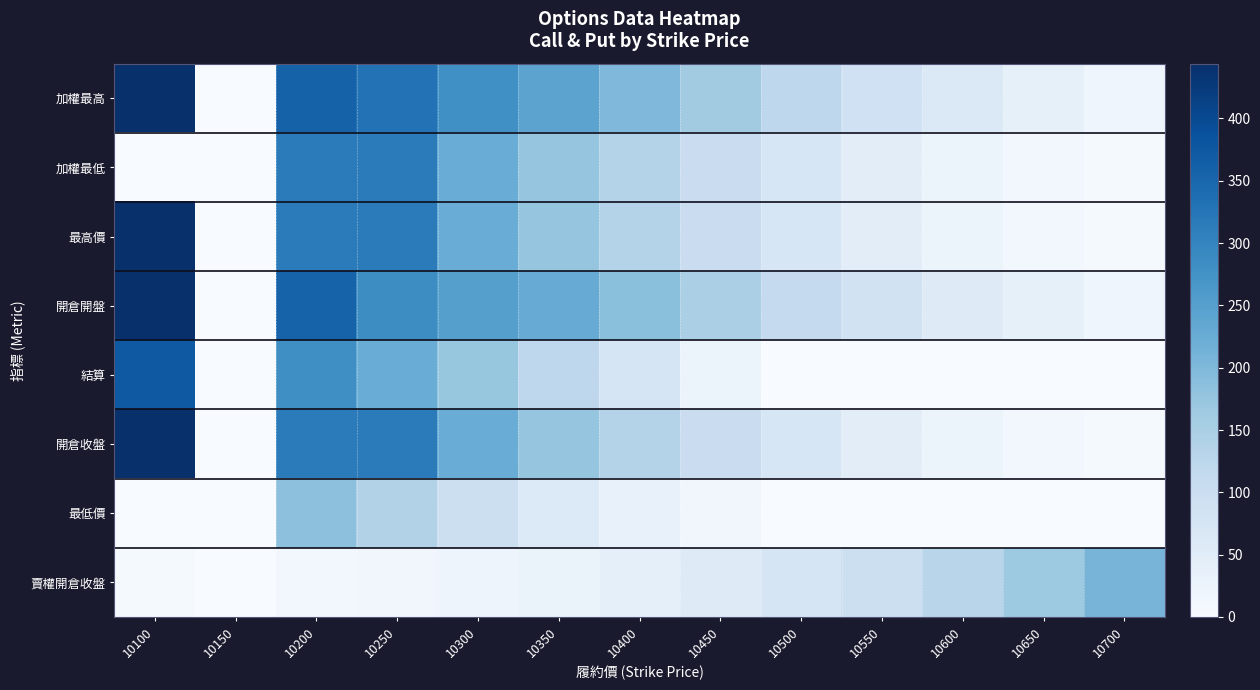

Count the number of categories in the chart.

13